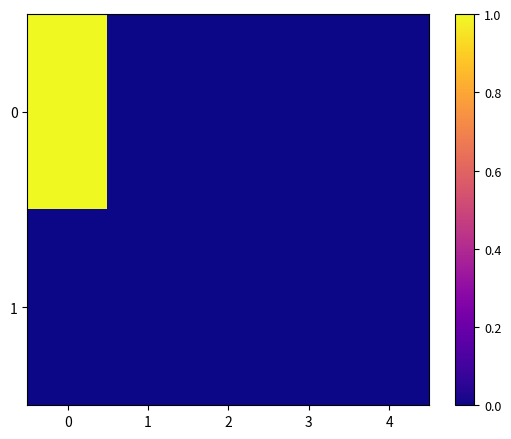

At how many categories does at least one series exceed 0?

1